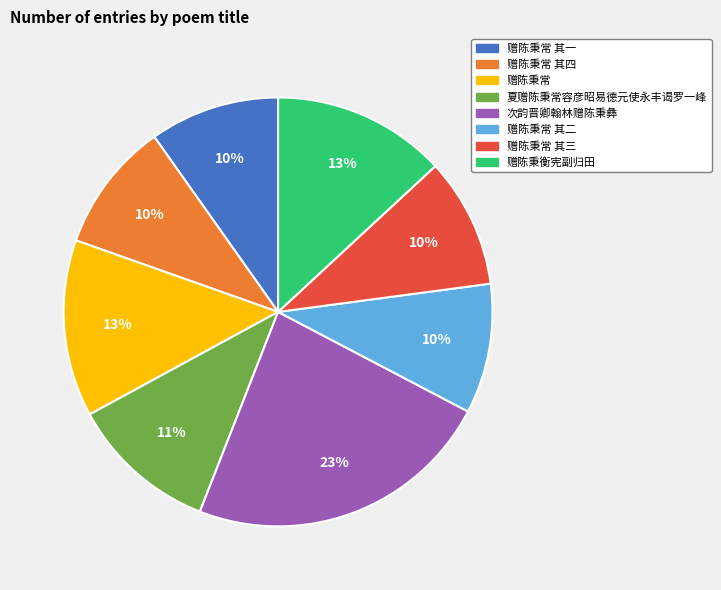

Which slice is the largest?

次韵晋卿翰林赠陈秉彝